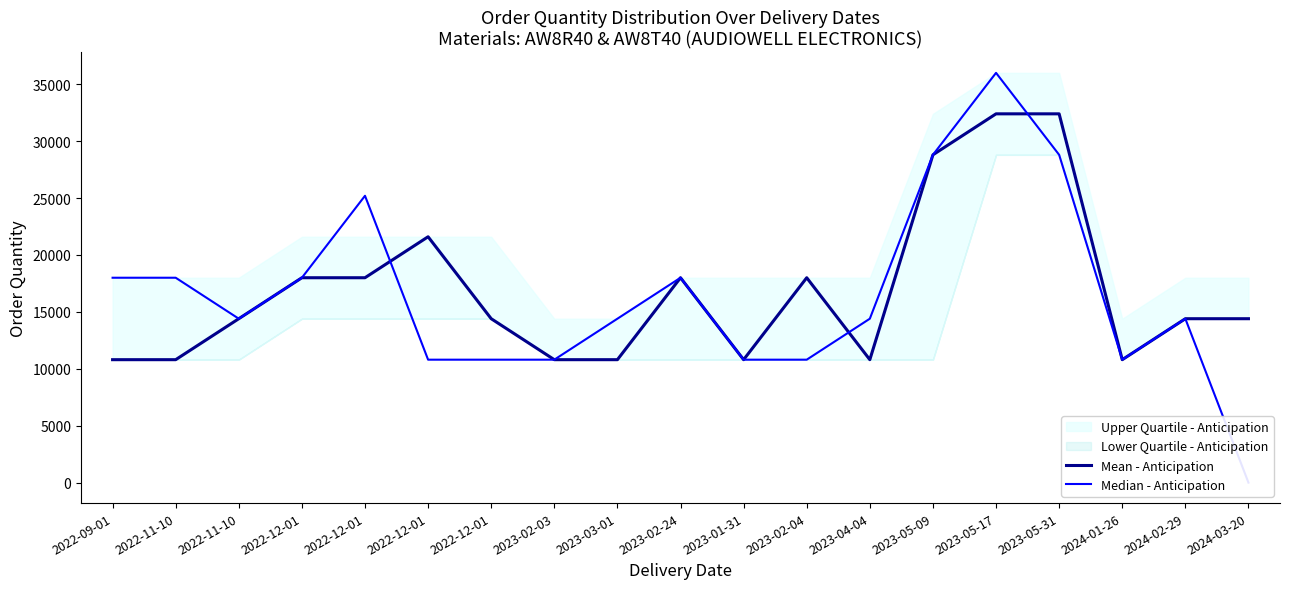

Reading left to right, extract all data points from this chart.

Mean - Anticipation: 10800	10800	14400	18000	18000	21600	14400	10800	10800	18000	10800	18000	10800	28800	32400	32400	10800	14400	14400
Median - Anticipation: 18000	18000	14400	18000	25200	10800	10800	10800	14400	18000	10800	10800	14400	28800	36000	28800	10800	14400	0